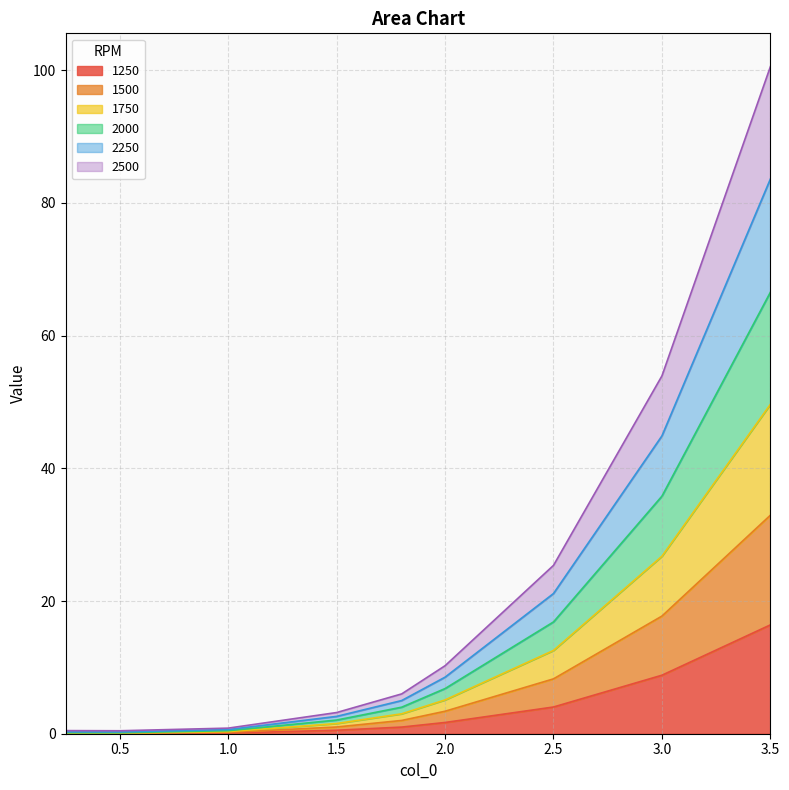

At which category is the sum across all series the highest?

3.5